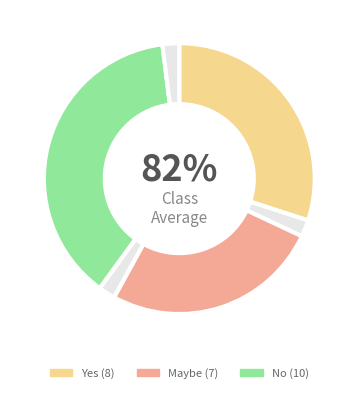

What is the change in value from Yes to Maybe?

-1